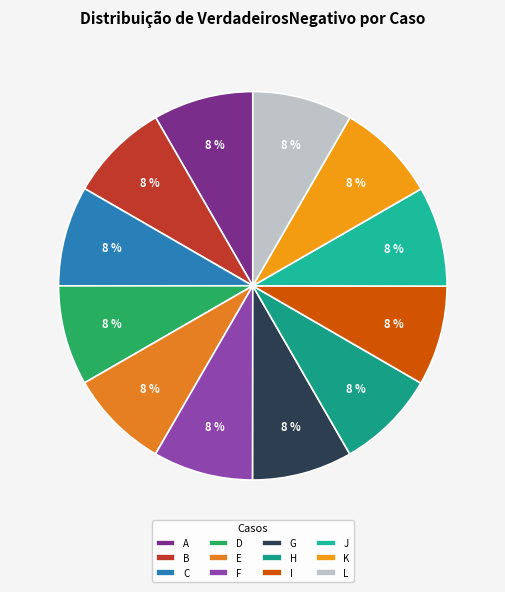

How many slices are in this pie chart?

12